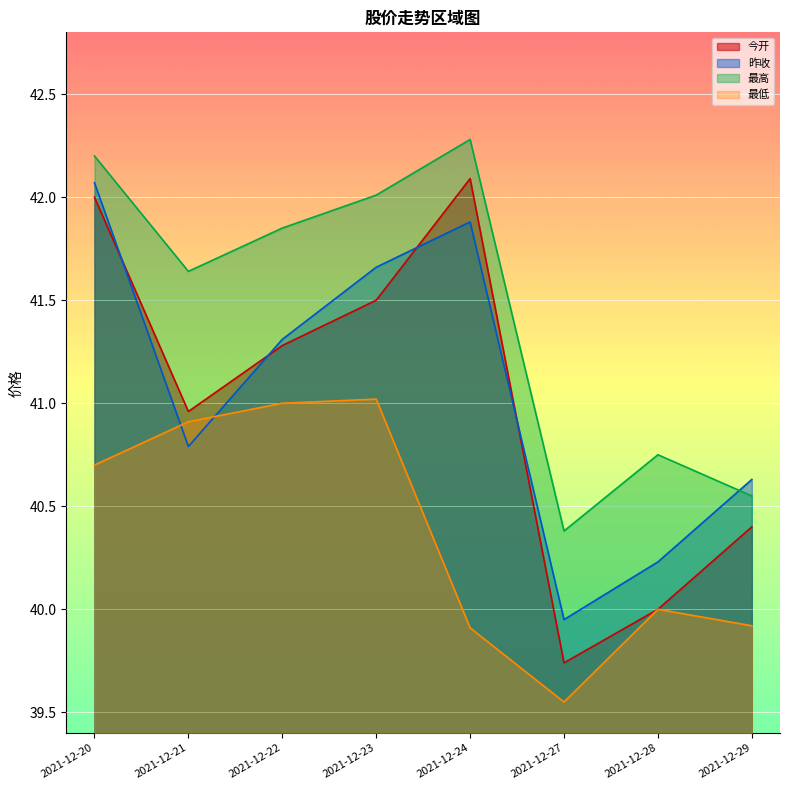

How many interior local peaks does the 昨收 series have?

1